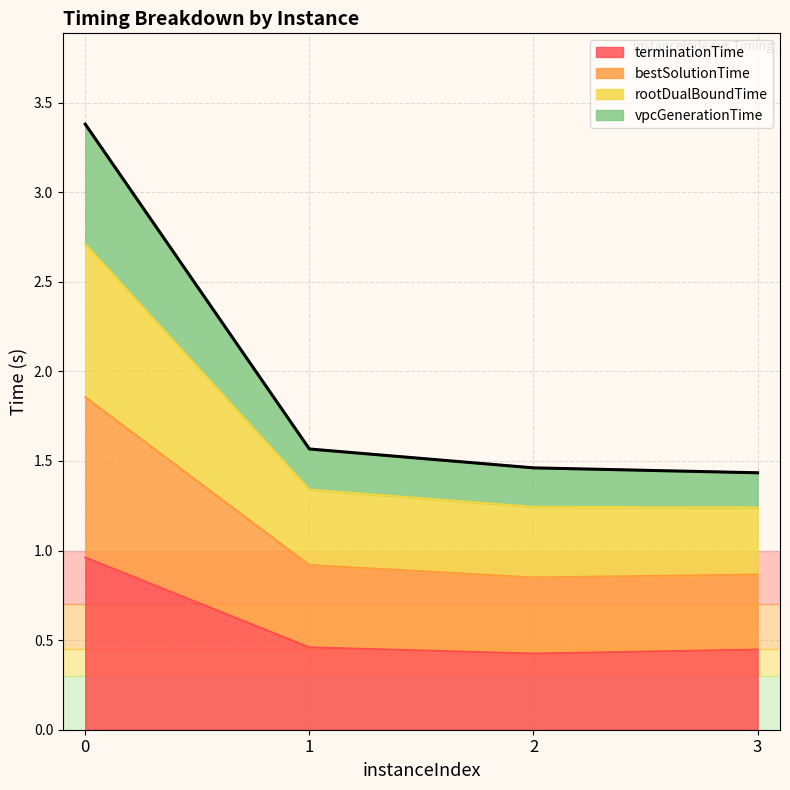

What is the maximum value shown in the chart?

3.4